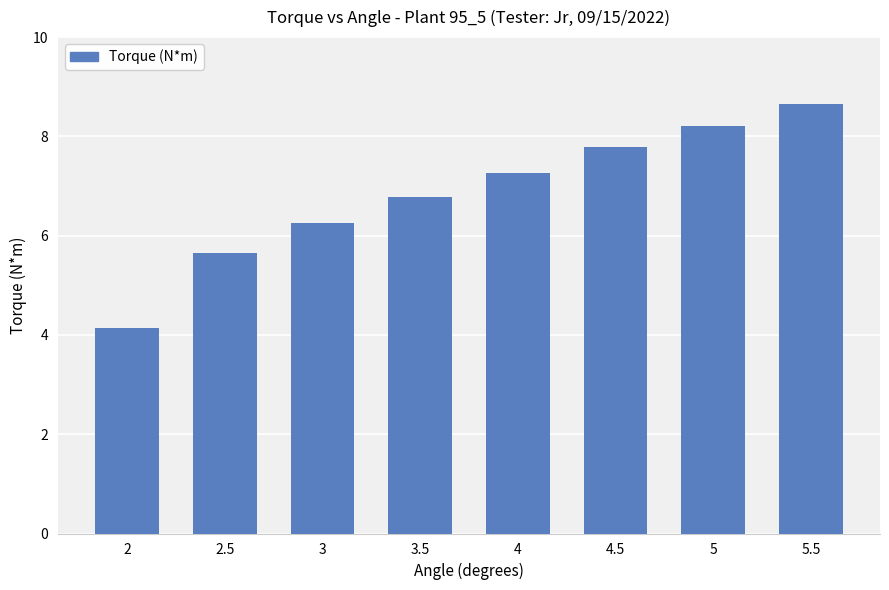

What is the sum of all values?

54.8